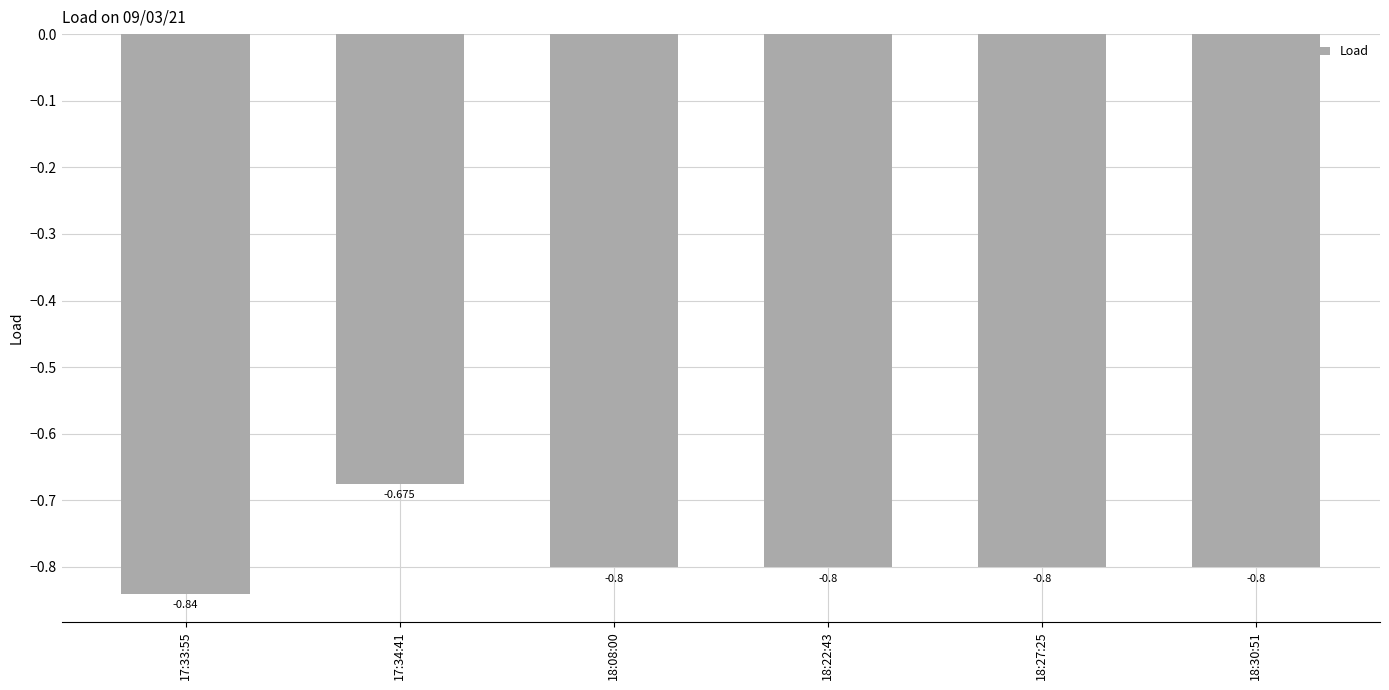

Reading left to right, list all the values displayed in this chart.

17:33:55=-0.8	17:34:41=-0.7	18:08:00=-0.8	18:22:43=-0.8	18:27:25=-0.8	18:30:51=-0.8